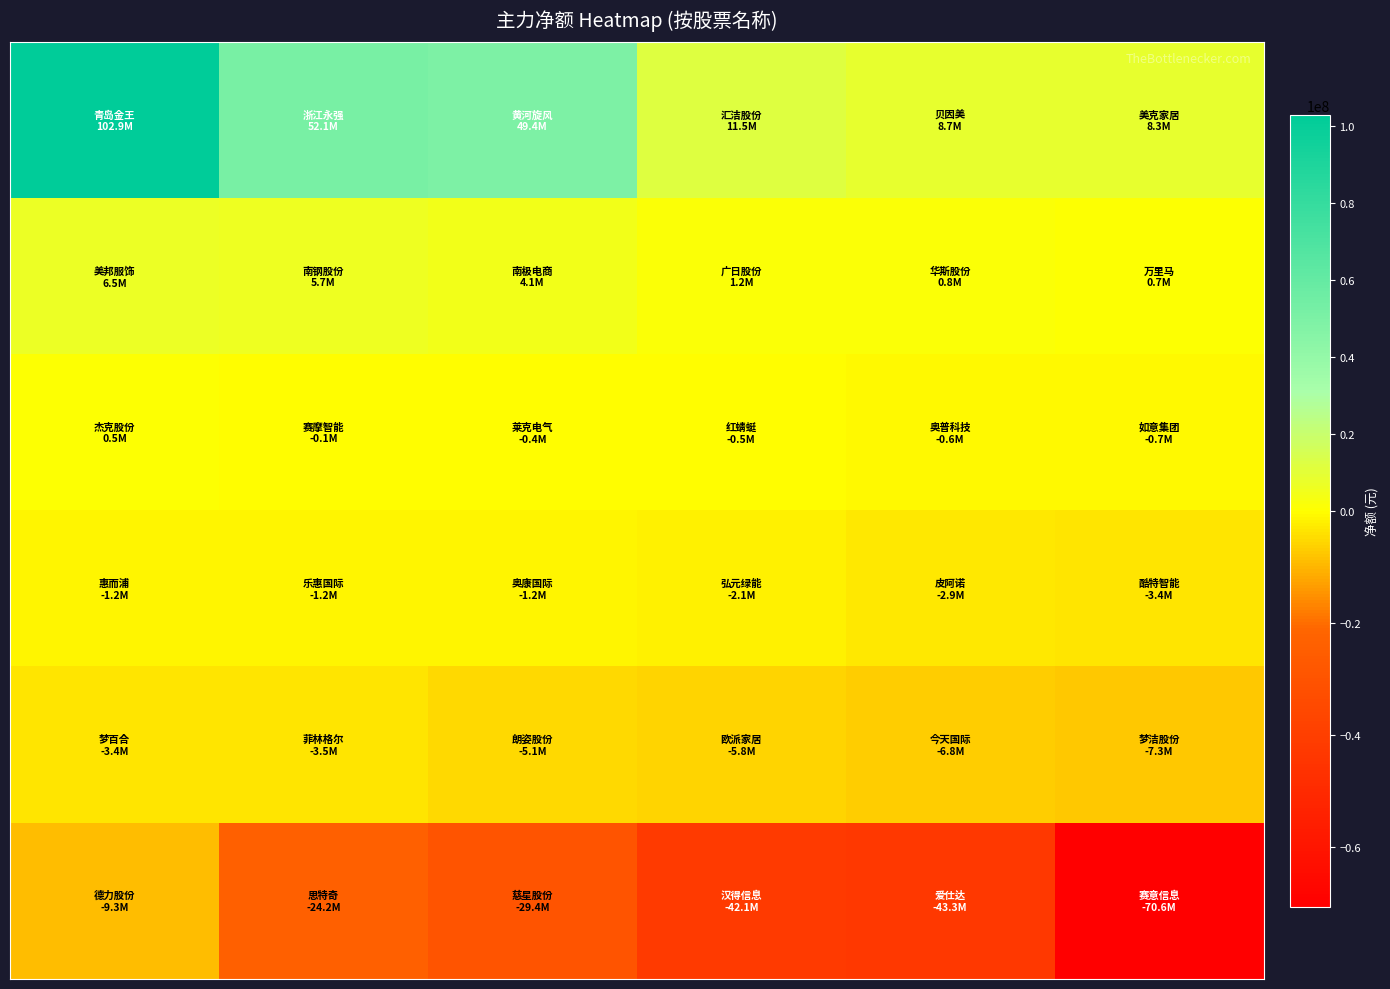

What is the greatest value displayed?

102935304